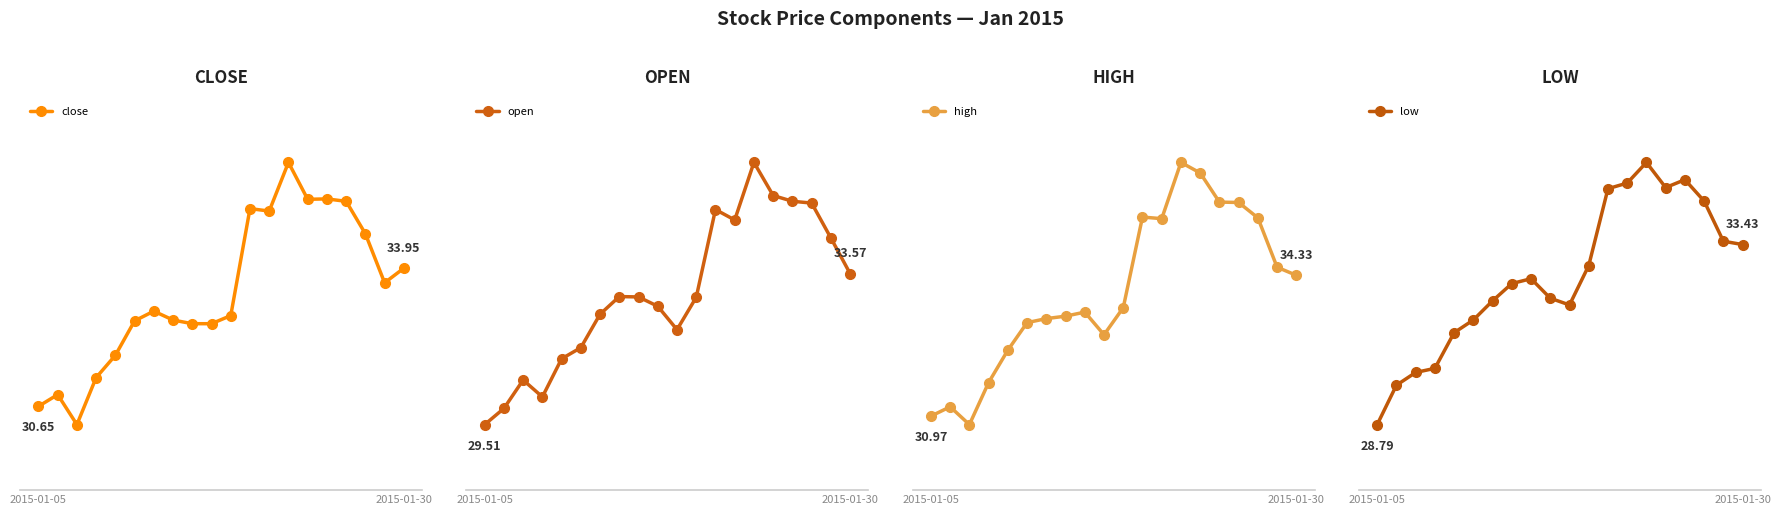

What is the minimum value for close?

30.2